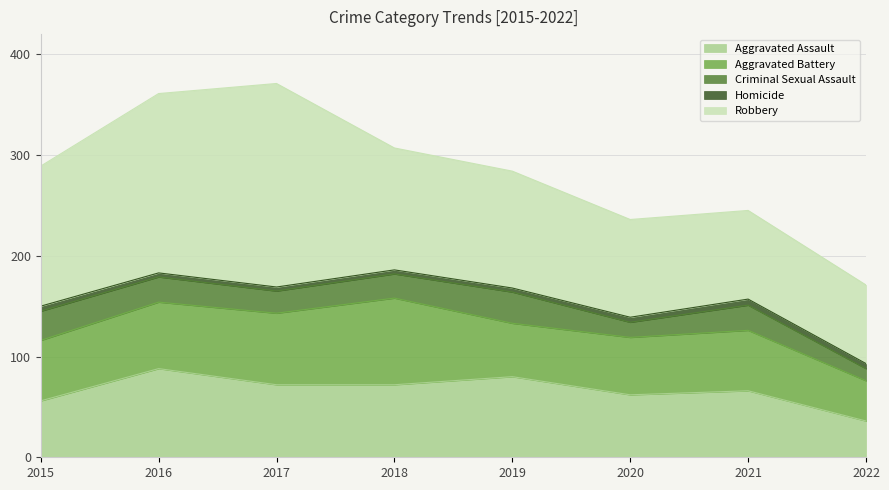

Count the number of data series in this chart.

5